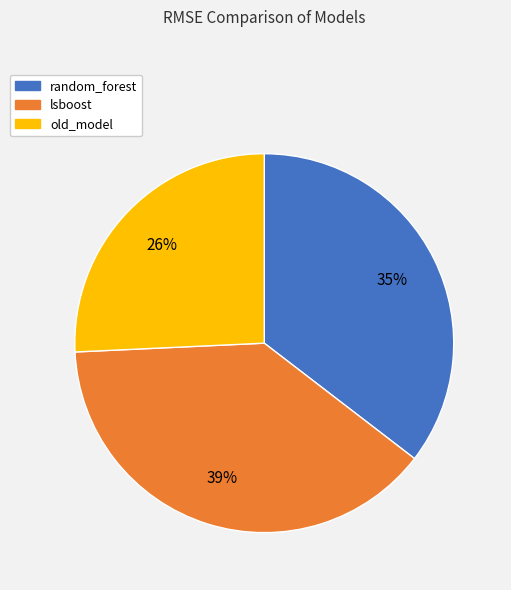

Rank the categories by value from lowest to highest.

old_model, random_forest, lsboost